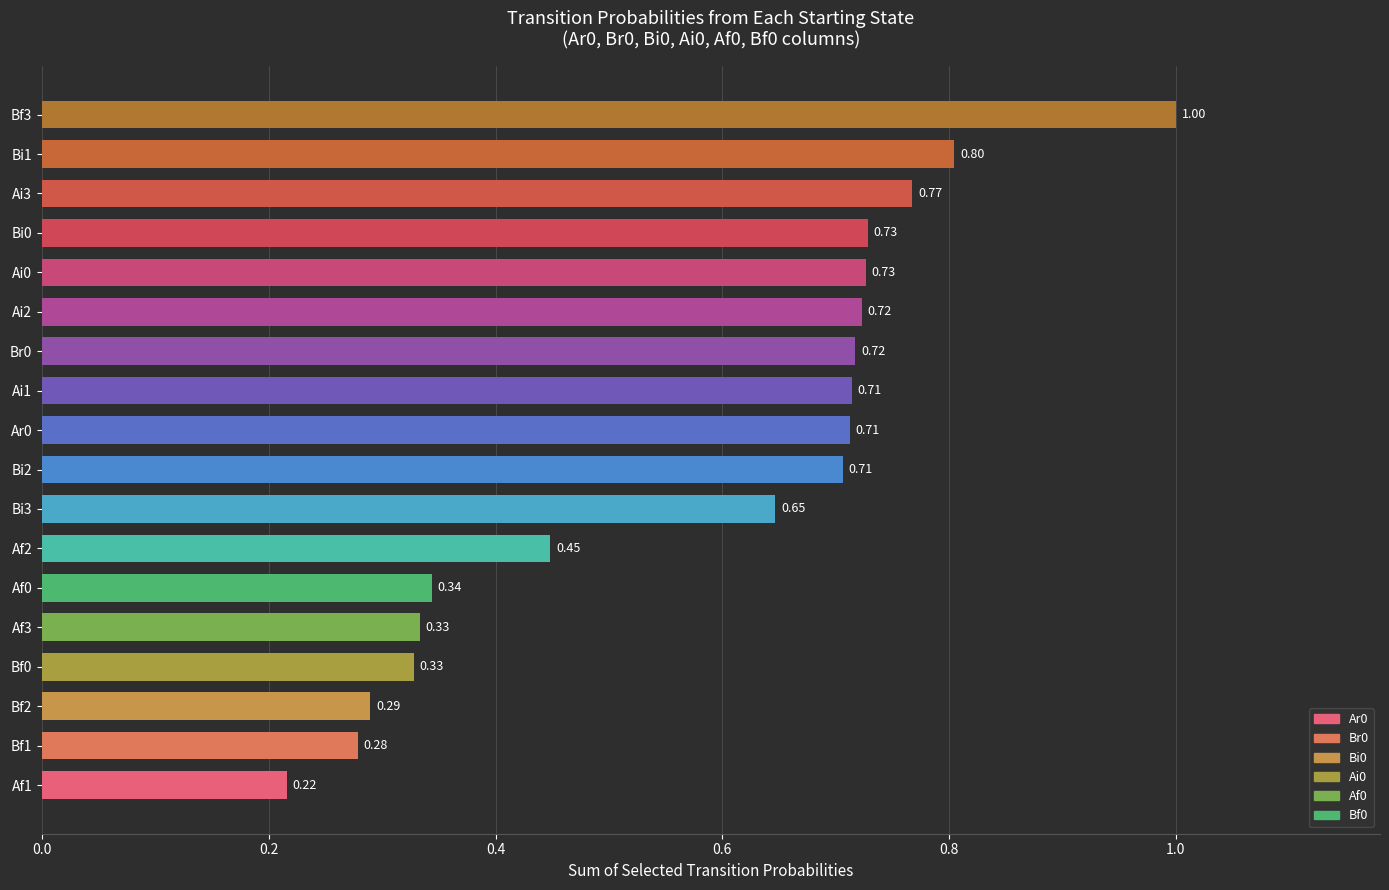

What is the change in value from Bf0 to Bi2?

+0.4